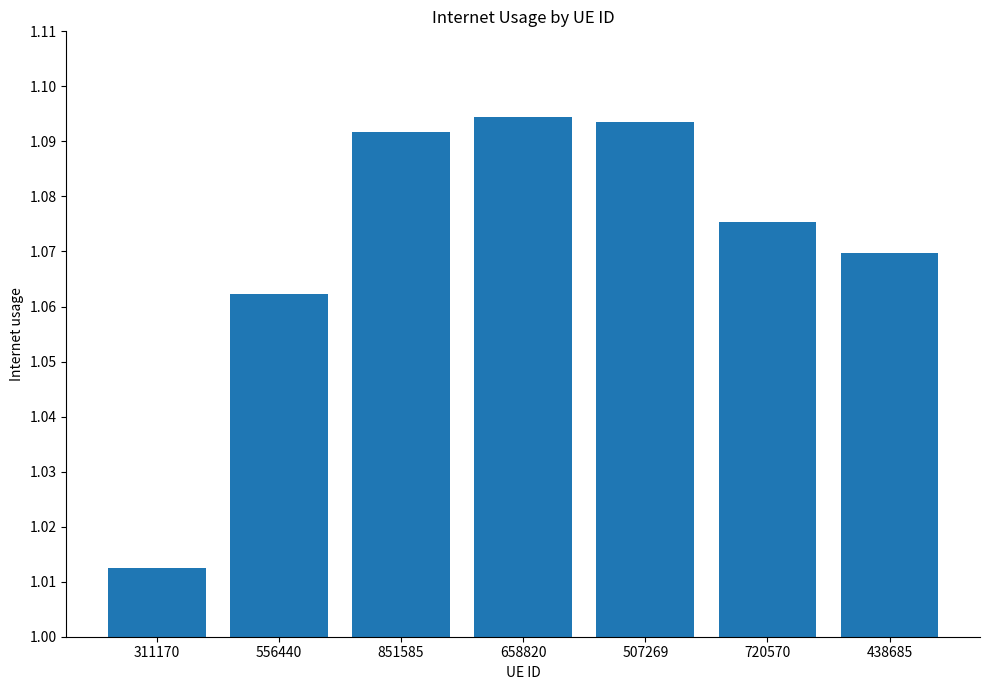

The value at 438685 is 1.8. True or false?

False